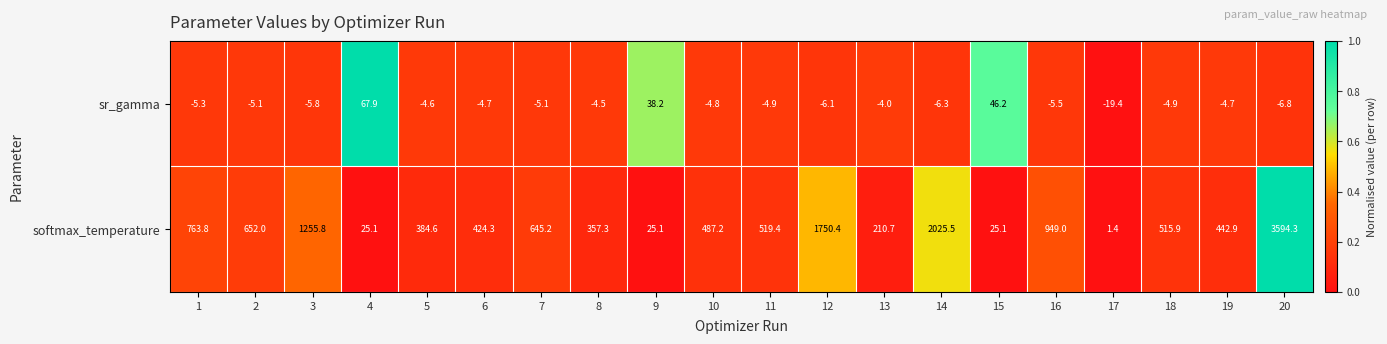

What is the sum of the sr_gamma values at 3 and 8?

-10.3